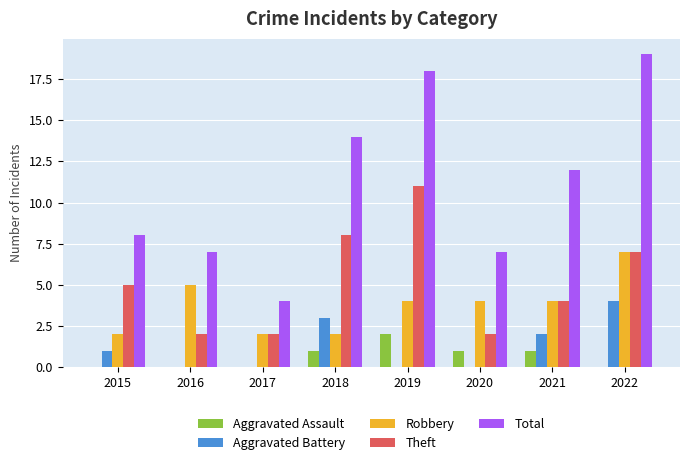

What is the maximum value shown in the chart?

19